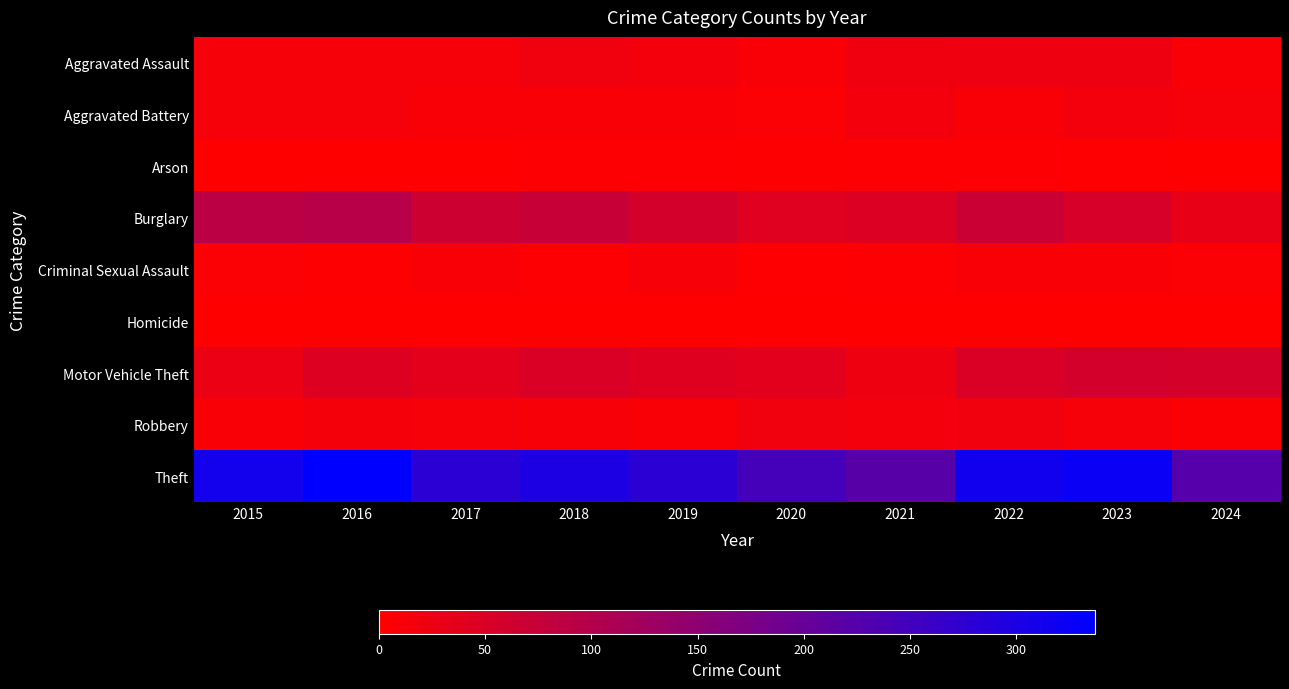

What is the difference between the highest and lowest values at 2020?

244